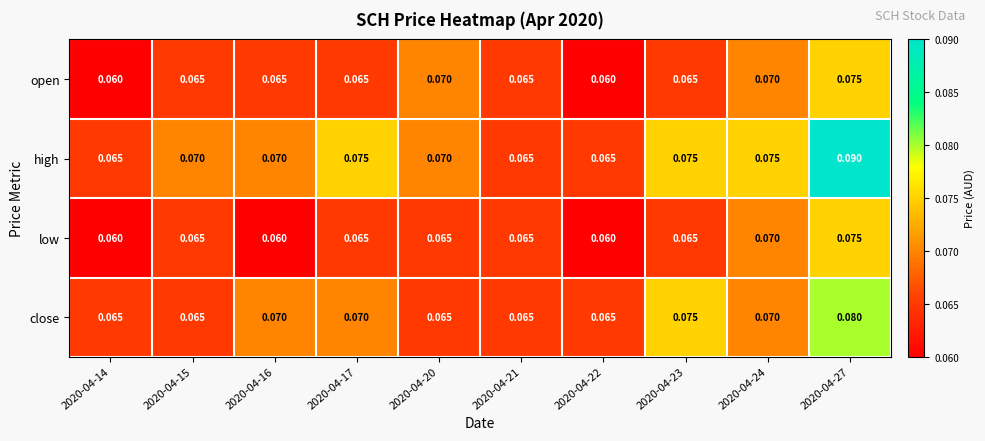

At which category is the sum across all series the highest?

2020-04-27